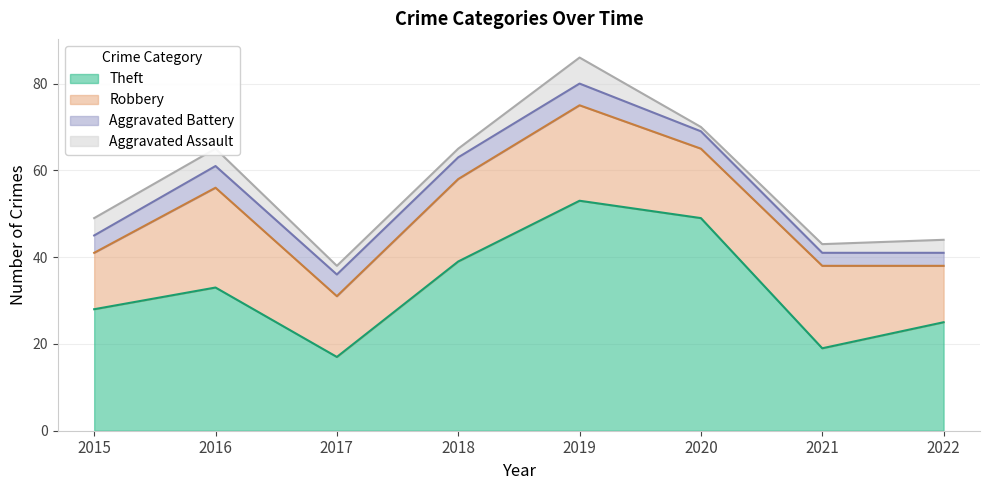

Which label corresponds to the largest value in the chart?

2019